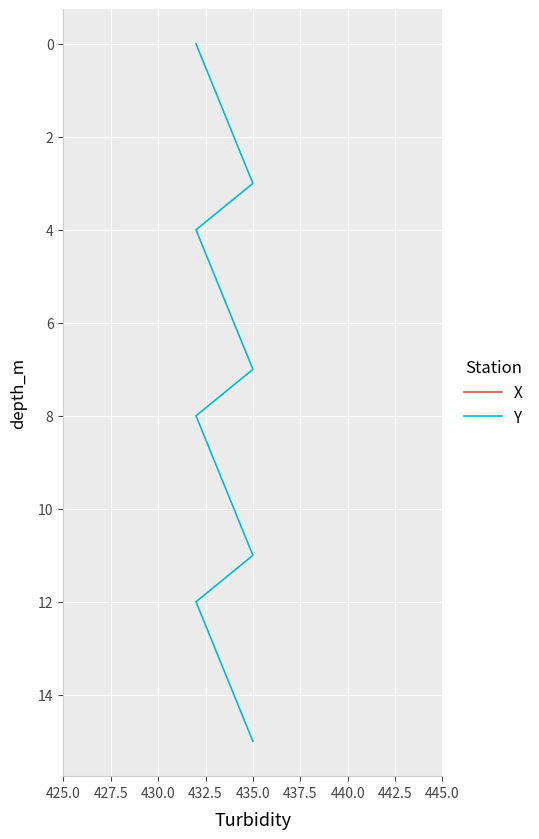

How many values in the X series are below 8?

8